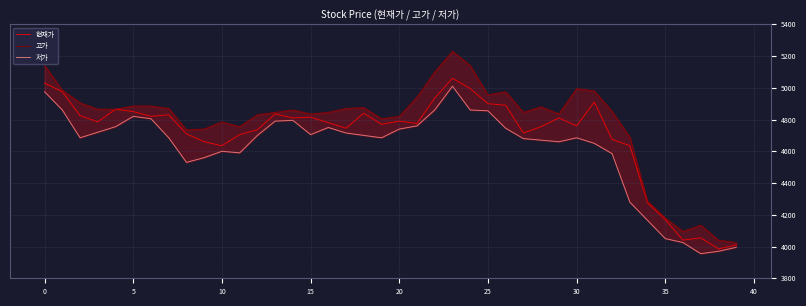

How many data points in 고가 are above 4860?

19